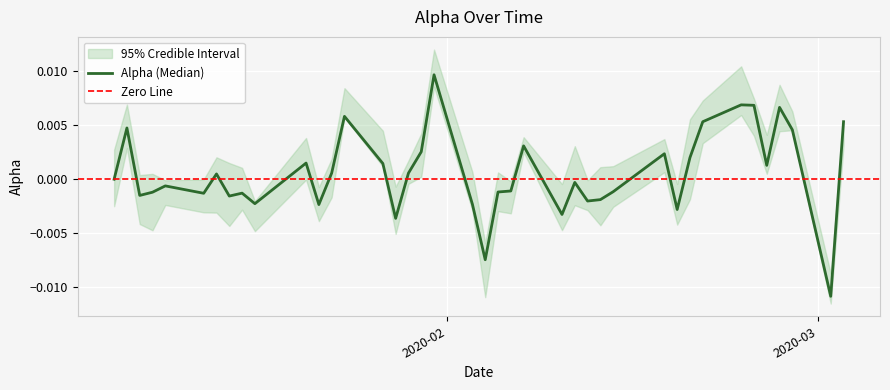

How many values are above zero?

19